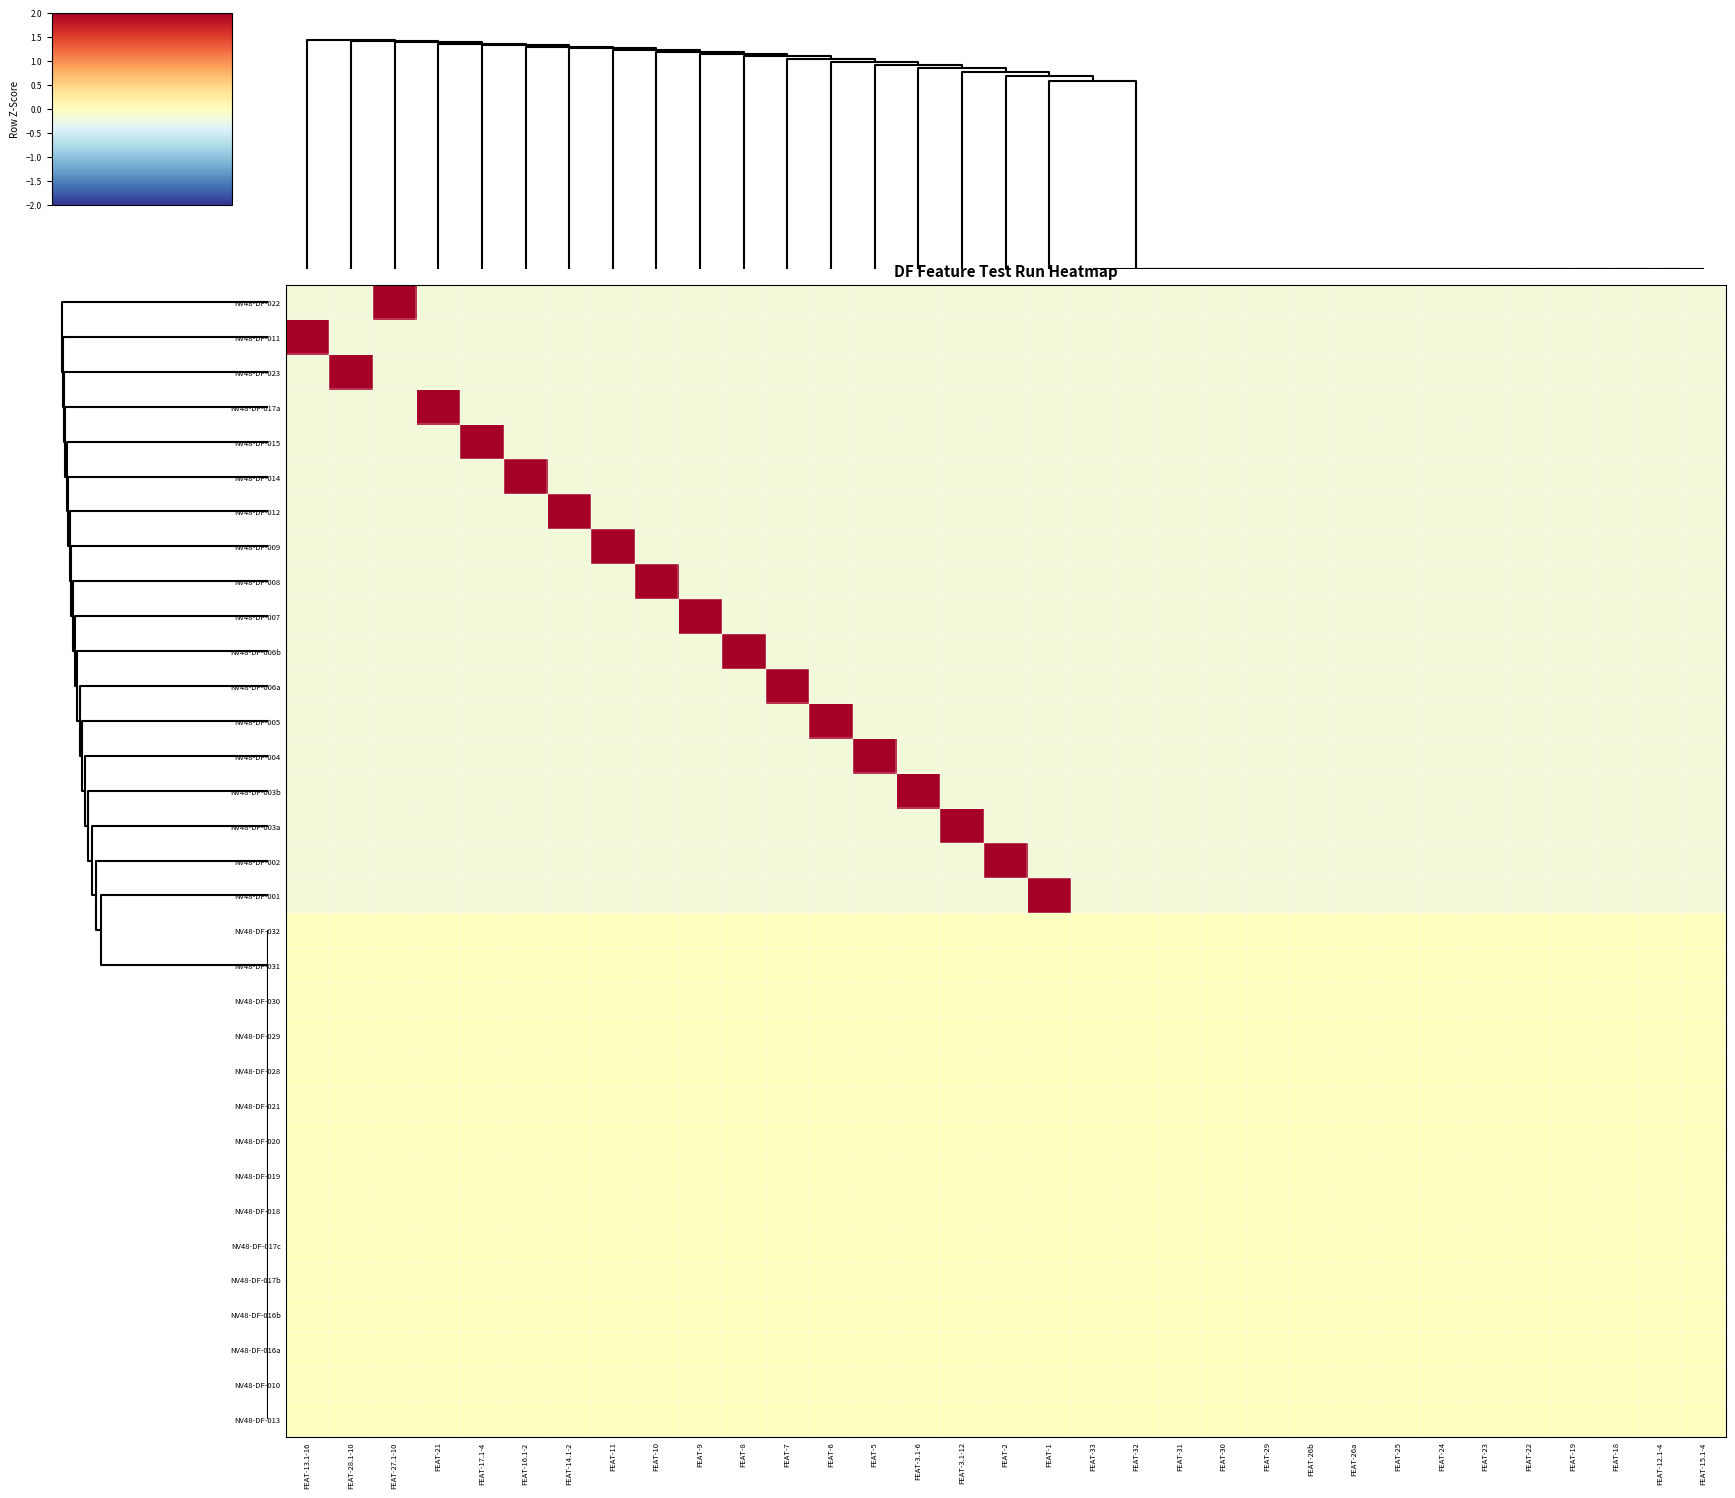

Reading right to left, what are all the values shown in this chart?

NV48-DF-022: FEAT-15.1-4=-0.2	FEAT-12.1-4=-0.2	FEAT-18=-0.2	FEAT-19=-0.2	FEAT-22=-0.2	FEAT-23=-0.2	FEAT-24=-0.2	FEAT-25=-0.2	FEAT-26a=-0.2	FEAT-26b=-0.2	FEAT-29=-0.2	FEAT-30=-0.2	FEAT-31=-0.2	FEAT-32=-0.2	FEAT-33=-0.2	FEAT-1=-0.2	FEAT-2=-0.2	FEAT-3.1-12=-0.2	FEAT-3.1-6=-0.2	FEAT-5=-0.2	FEAT-6=-0.2	FEAT-7=-0.2	FEAT-8=-0.2	FEAT-9=-0.2	FEAT-10=-0.2	FEAT-11=-0.2	FEAT-14.1-2=-0.2	FEAT-16.1-2=-0.2	FEAT-17.1-4=-0.2	FEAT-21=-0.2	FEAT-27.1-10=5.7	FEAT-28.1-10=-0.2	FEAT-13.1-16=-0.2
NV48-DF-011: FEAT-15.1-4=-0.2	FEAT-12.1-4=-0.2	FEAT-18=-0.2	FEAT-19=-0.2	FEAT-22=-0.2	FEAT-23=-0.2	FEAT-24=-0.2	FEAT-25=-0.2	FEAT-26a=-0.2	FEAT-26b=-0.2	FEAT-29=-0.2	FEAT-30=-0.2	FEAT-31=-0.2	FEAT-32=-0.2	FEAT-33=-0.2	FEAT-1=-0.2	FEAT-2=-0.2	FEAT-3.1-12=-0.2	FEAT-3.1-6=-0.2	FEAT-5=-0.2	FEAT-6=-0.2	FEAT-7=-0.2	FEAT-8=-0.2	FEAT-9=-0.2	FEAT-10=-0.2	FEAT-11=-0.2	FEAT-14.1-2=-0.2	FEAT-16.1-2=-0.2	FEAT-17.1-4=-0.2	FEAT-21=-0.2	FEAT-27.1-10=-0.2	FEAT-28.1-10=-0.2	FEAT-13.1-16=5.7
NV48-DF-023: FEAT-15.1-4=-0.2	FEAT-12.1-4=-0.2	FEAT-18=-0.2	FEAT-19=-0.2	FEAT-22=-0.2	FEAT-23=-0.2	FEAT-24=-0.2	FEAT-25=-0.2	FEAT-26a=-0.2	FEAT-26b=-0.2	FEAT-29=-0.2	FEAT-30=-0.2	FEAT-31=-0.2	FEAT-32=-0.2	FEAT-33=-0.2	FEAT-1=-0.2	FEAT-2=-0.2	FEAT-3.1-12=-0.2	FEAT-3.1-6=-0.2	FEAT-5=-0.2	FEAT-6=-0.2	FEAT-7=-0.2	FEAT-8=-0.2	FEAT-9=-0.2	FEAT-10=-0.2	FEAT-11=-0.2	FEAT-14.1-2=-0.2	FEAT-16.1-2=-0.2	FEAT-17.1-4=-0.2	FEAT-21=-0.2	FEAT-27.1-10=-0.2	FEAT-28.1-10=5.7	FEAT-13.1-16=-0.2
NV48-DF-017a: FEAT-15.1-4=-0.2	FEAT-12.1-4=-0.2	FEAT-18=-0.2	FEAT-19=-0.2	FEAT-22=-0.2	FEAT-23=-0.2	FEAT-24=-0.2	FEAT-25=-0.2	FEAT-26a=-0.2	FEAT-26b=-0.2	FEAT-29=-0.2	FEAT-30=-0.2	FEAT-31=-0.2	FEAT-32=-0.2	FEAT-33=-0.2	FEAT-1=-0.2	FEAT-2=-0.2	FEAT-3.1-12=-0.2	FEAT-3.1-6=-0.2	FEAT-5=-0.2	FEAT-6=-0.2	FEAT-7=-0.2	FEAT-8=-0.2	FEAT-9=-0.2	FEAT-10=-0.2	FEAT-11=-0.2	FEAT-14.1-2=-0.2	FEAT-16.1-2=-0.2	FEAT-17.1-4=-0.2	FEAT-21=5.7	FEAT-27.1-10=-0.2	FEAT-28.1-10=-0.2	FEAT-13.1-16=-0.2
NV48-DF-015: FEAT-15.1-4=-0.2	FEAT-12.1-4=-0.2	FEAT-18=-0.2	FEAT-19=-0.2	FEAT-22=-0.2	FEAT-23=-0.2	FEAT-24=-0.2	FEAT-25=-0.2	FEAT-26a=-0.2	FEAT-26b=-0.2	FEAT-29=-0.2	FEAT-30=-0.2	FEAT-31=-0.2	FEAT-32=-0.2	FEAT-33=-0.2	FEAT-1=-0.2	FEAT-2=-0.2	FEAT-3.1-12=-0.2	FEAT-3.1-6=-0.2	FEAT-5=-0.2	FEAT-6=-0.2	FEAT-7=-0.2	FEAT-8=-0.2	FEAT-9=-0.2	FEAT-10=-0.2	FEAT-11=-0.2	FEAT-14.1-2=-0.2	FEAT-16.1-2=-0.2	FEAT-17.1-4=5.7	FEAT-21=-0.2	FEAT-27.1-10=-0.2	FEAT-28.1-10=-0.2	FEAT-13.1-16=-0.2
NV48-DF-014: FEAT-15.1-4=-0.2	FEAT-12.1-4=-0.2	FEAT-18=-0.2	FEAT-19=-0.2	FEAT-22=-0.2	FEAT-23=-0.2	FEAT-24=-0.2	FEAT-25=-0.2	FEAT-26a=-0.2	FEAT-26b=-0.2	FEAT-29=-0.2	FEAT-30=-0.2	FEAT-31=-0.2	FEAT-32=-0.2	FEAT-33=-0.2	FEAT-1=-0.2	FEAT-2=-0.2	FEAT-3.1-12=-0.2	FEAT-3.1-6=-0.2	FEAT-5=-0.2	FEAT-6=-0.2	FEAT-7=-0.2	FEAT-8=-0.2	FEAT-9=-0.2	FEAT-10=-0.2	FEAT-11=-0.2	FEAT-14.1-2=-0.2	FEAT-16.1-2=5.7	FEAT-17.1-4=-0.2	FEAT-21=-0.2	FEAT-27.1-10=-0.2	FEAT-28.1-10=-0.2	FEAT-13.1-16=-0.2
NV48-DF-012: FEAT-15.1-4=-0.2	FEAT-12.1-4=-0.2	FEAT-18=-0.2	FEAT-19=-0.2	FEAT-22=-0.2	FEAT-23=-0.2	FEAT-24=-0.2	FEAT-25=-0.2	FEAT-26a=-0.2	FEAT-26b=-0.2	FEAT-29=-0.2	FEAT-30=-0.2	FEAT-31=-0.2	FEAT-32=-0.2	FEAT-33=-0.2	FEAT-1=-0.2	FEAT-2=-0.2	FEAT-3.1-12=-0.2	FEAT-3.1-6=-0.2	FEAT-5=-0.2	FEAT-6=-0.2	FEAT-7=-0.2	FEAT-8=-0.2	FEAT-9=-0.2	FEAT-10=-0.2	FEAT-11=-0.2	FEAT-14.1-2=5.7	FEAT-16.1-2=-0.2	FEAT-17.1-4=-0.2	FEAT-21=-0.2	FEAT-27.1-10=-0.2	FEAT-28.1-10=-0.2	FEAT-13.1-16=-0.2
NV48-DF-009: FEAT-15.1-4=-0.2	FEAT-12.1-4=-0.2	FEAT-18=-0.2	FEAT-19=-0.2	FEAT-22=-0.2	FEAT-23=-0.2	FEAT-24=-0.2	FEAT-25=-0.2	FEAT-26a=-0.2	FEAT-26b=-0.2	FEAT-29=-0.2	FEAT-30=-0.2	FEAT-31=-0.2	FEAT-32=-0.2	FEAT-33=-0.2	FEAT-1=-0.2	FEAT-2=-0.2	FEAT-3.1-12=-0.2	FEAT-3.1-6=-0.2	FEAT-5=-0.2	FEAT-6=-0.2	FEAT-7=-0.2	FEAT-8=-0.2	FEAT-9=-0.2	FEAT-10=-0.2	FEAT-11=5.7	FEAT-14.1-2=-0.2	FEAT-16.1-2=-0.2	FEAT-17.1-4=-0.2	FEAT-21=-0.2	FEAT-27.1-10=-0.2	FEAT-28.1-10=-0.2	FEAT-13.1-16=-0.2
NV48-DF-008: FEAT-15.1-4=-0.2	FEAT-12.1-4=-0.2	FEAT-18=-0.2	FEAT-19=-0.2	FEAT-22=-0.2	FEAT-23=-0.2	FEAT-24=-0.2	FEAT-25=-0.2	FEAT-26a=-0.2	FEAT-26b=-0.2	FEAT-29=-0.2	FEAT-30=-0.2	FEAT-31=-0.2	FEAT-32=-0.2	FEAT-33=-0.2	FEAT-1=-0.2	FEAT-2=-0.2	FEAT-3.1-12=-0.2	FEAT-3.1-6=-0.2	FEAT-5=-0.2	FEAT-6=-0.2	FEAT-7=-0.2	FEAT-8=-0.2	FEAT-9=-0.2	FEAT-10=5.7	FEAT-11=-0.2	FEAT-14.1-2=-0.2	FEAT-16.1-2=-0.2	FEAT-17.1-4=-0.2	FEAT-21=-0.2	FEAT-27.1-10=-0.2	FEAT-28.1-10=-0.2	FEAT-13.1-16=-0.2
NV48-DF-007: FEAT-15.1-4=-0.2	FEAT-12.1-4=-0.2	FEAT-18=-0.2	FEAT-19=-0.2	FEAT-22=-0.2	FEAT-23=-0.2	FEAT-24=-0.2	FEAT-25=-0.2	FEAT-26a=-0.2	FEAT-26b=-0.2	FEAT-29=-0.2	FEAT-30=-0.2	FEAT-31=-0.2	FEAT-32=-0.2	FEAT-33=-0.2	FEAT-1=-0.2	FEAT-2=-0.2	FEAT-3.1-12=-0.2	FEAT-3.1-6=-0.2	FEAT-5=-0.2	FEAT-6=-0.2	FEAT-7=-0.2	FEAT-8=-0.2	FEAT-9=5.7	FEAT-10=-0.2	FEAT-11=-0.2	FEAT-14.1-2=-0.2	FEAT-16.1-2=-0.2	FEAT-17.1-4=-0.2	FEAT-21=-0.2	FEAT-27.1-10=-0.2	FEAT-28.1-10=-0.2	FEAT-13.1-16=-0.2
NV48-DF-006b: FEAT-15.1-4=-0.2	FEAT-12.1-4=-0.2	FEAT-18=-0.2	FEAT-19=-0.2	FEAT-22=-0.2	FEAT-23=-0.2	FEAT-24=-0.2	FEAT-25=-0.2	FEAT-26a=-0.2	FEAT-26b=-0.2	FEAT-29=-0.2	FEAT-30=-0.2	FEAT-31=-0.2	FEAT-32=-0.2	FEAT-33=-0.2	FEAT-1=-0.2	FEAT-2=-0.2	FEAT-3.1-12=-0.2	FEAT-3.1-6=-0.2	FEAT-5=-0.2	FEAT-6=-0.2	FEAT-7=-0.2	FEAT-8=5.7	FEAT-9=-0.2	FEAT-10=-0.2	FEAT-11=-0.2	FEAT-14.1-2=-0.2	FEAT-16.1-2=-0.2	FEAT-17.1-4=-0.2	FEAT-21=-0.2	FEAT-27.1-10=-0.2	FEAT-28.1-10=-0.2	FEAT-13.1-16=-0.2
NV48-DF-006a: FEAT-15.1-4=-0.2	FEAT-12.1-4=-0.2	FEAT-18=-0.2	FEAT-19=-0.2	FEAT-22=-0.2	FEAT-23=-0.2	FEAT-24=-0.2	FEAT-25=-0.2	FEAT-26a=-0.2	FEAT-26b=-0.2	FEAT-29=-0.2	FEAT-30=-0.2	FEAT-31=-0.2	FEAT-32=-0.2	FEAT-33=-0.2	FEAT-1=-0.2	FEAT-2=-0.2	FEAT-3.1-12=-0.2	FEAT-3.1-6=-0.2	FEAT-5=-0.2	FEAT-6=-0.2	FEAT-7=5.7	FEAT-8=-0.2	FEAT-9=-0.2	FEAT-10=-0.2	FEAT-11=-0.2	FEAT-14.1-2=-0.2	FEAT-16.1-2=-0.2	FEAT-17.1-4=-0.2	FEAT-21=-0.2	FEAT-27.1-10=-0.2	FEAT-28.1-10=-0.2	FEAT-13.1-16=-0.2
NV48-DF-005: FEAT-15.1-4=-0.2	FEAT-12.1-4=-0.2	FEAT-18=-0.2	FEAT-19=-0.2	FEAT-22=-0.2	FEAT-23=-0.2	FEAT-24=-0.2	FEAT-25=-0.2	FEAT-26a=-0.2	FEAT-26b=-0.2	FEAT-29=-0.2	FEAT-30=-0.2	FEAT-31=-0.2	FEAT-32=-0.2	FEAT-33=-0.2	FEAT-1=-0.2	FEAT-2=-0.2	FEAT-3.1-12=-0.2	FEAT-3.1-6=-0.2	FEAT-5=-0.2	FEAT-6=5.7	FEAT-7=-0.2	FEAT-8=-0.2	FEAT-9=-0.2	FEAT-10=-0.2	FEAT-11=-0.2	FEAT-14.1-2=-0.2	FEAT-16.1-2=-0.2	FEAT-17.1-4=-0.2	FEAT-21=-0.2	FEAT-27.1-10=-0.2	FEAT-28.1-10=-0.2	FEAT-13.1-16=-0.2
NV48-DF-004: FEAT-15.1-4=-0.2	FEAT-12.1-4=-0.2	FEAT-18=-0.2	FEAT-19=-0.2	FEAT-22=-0.2	FEAT-23=-0.2	FEAT-24=-0.2	FEAT-25=-0.2	FEAT-26a=-0.2	FEAT-26b=-0.2	FEAT-29=-0.2	FEAT-30=-0.2	FEAT-31=-0.2	FEAT-32=-0.2	FEAT-33=-0.2	FEAT-1=-0.2	FEAT-2=-0.2	FEAT-3.1-12=-0.2	FEAT-3.1-6=-0.2	FEAT-5=5.7	FEAT-6=-0.2	FEAT-7=-0.2	FEAT-8=-0.2	FEAT-9=-0.2	FEAT-10=-0.2	FEAT-11=-0.2	FEAT-14.1-2=-0.2	FEAT-16.1-2=-0.2	FEAT-17.1-4=-0.2	FEAT-21=-0.2	FEAT-27.1-10=-0.2	FEAT-28.1-10=-0.2	FEAT-13.1-16=-0.2
NV48-DF-003b: FEAT-15.1-4=-0.2	FEAT-12.1-4=-0.2	FEAT-18=-0.2	FEAT-19=-0.2	FEAT-22=-0.2	FEAT-23=-0.2	FEAT-24=-0.2	FEAT-25=-0.2	FEAT-26a=-0.2	FEAT-26b=-0.2	FEAT-29=-0.2	FEAT-30=-0.2	FEAT-31=-0.2	FEAT-32=-0.2	FEAT-33=-0.2	FEAT-1=-0.2	FEAT-2=-0.2	FEAT-3.1-12=-0.2	FEAT-3.1-6=5.7	FEAT-5=-0.2	FEAT-6=-0.2	FEAT-7=-0.2	FEAT-8=-0.2	FEAT-9=-0.2	FEAT-10=-0.2	FEAT-11=-0.2	FEAT-14.1-2=-0.2	FEAT-16.1-2=-0.2	FEAT-17.1-4=-0.2	FEAT-21=-0.2	FEAT-27.1-10=-0.2	FEAT-28.1-10=-0.2	FEAT-13.1-16=-0.2
NV48-DF-003a: FEAT-15.1-4=-0.2	FEAT-12.1-4=-0.2	FEAT-18=-0.2	FEAT-19=-0.2	FEAT-22=-0.2	FEAT-23=-0.2	FEAT-24=-0.2	FEAT-25=-0.2	FEAT-26a=-0.2	FEAT-26b=-0.2	FEAT-29=-0.2	FEAT-30=-0.2	FEAT-31=-0.2	FEAT-32=-0.2	FEAT-33=-0.2	FEAT-1=-0.2	FEAT-2=-0.2	FEAT-3.1-12=5.7	FEAT-3.1-6=-0.2	FEAT-5=-0.2	FEAT-6=-0.2	FEAT-7=-0.2	FEAT-8=-0.2	FEAT-9=-0.2	FEAT-10=-0.2	FEAT-11=-0.2	FEAT-14.1-2=-0.2	FEAT-16.1-2=-0.2	FEAT-17.1-4=-0.2	FEAT-21=-0.2	FEAT-27.1-10=-0.2	FEAT-28.1-10=-0.2	FEAT-13.1-16=-0.2
NV48-DF-002: FEAT-15.1-4=-0.2	FEAT-12.1-4=-0.2	FEAT-18=-0.2	FEAT-19=-0.2	FEAT-22=-0.2	FEAT-23=-0.2	FEAT-24=-0.2	FEAT-25=-0.2	FEAT-26a=-0.2	FEAT-26b=-0.2	FEAT-29=-0.2	FEAT-30=-0.2	FEAT-31=-0.2	FEAT-32=-0.2	FEAT-33=-0.2	FEAT-1=-0.2	FEAT-2=5.7	FEAT-3.1-12=-0.2	FEAT-3.1-6=-0.2	FEAT-5=-0.2	FEAT-6=-0.2	FEAT-7=-0.2	FEAT-8=-0.2	FEAT-9=-0.2	FEAT-10=-0.2	FEAT-11=-0.2	FEAT-14.1-2=-0.2	FEAT-16.1-2=-0.2	FEAT-17.1-4=-0.2	FEAT-21=-0.2	FEAT-27.1-10=-0.2	FEAT-28.1-10=-0.2	FEAT-13.1-16=-0.2
NV48-DF-001: FEAT-15.1-4=-0.2	FEAT-12.1-4=-0.2	FEAT-18=-0.2	FEAT-19=-0.2	FEAT-22=-0.2	FEAT-23=-0.2	FEAT-24=-0.2	FEAT-25=-0.2	FEAT-26a=-0.2	FEAT-26b=-0.2	FEAT-29=-0.2	FEAT-30=-0.2	FEAT-31=-0.2	FEAT-32=-0.2	FEAT-33=-0.2	FEAT-1=5.7	FEAT-2=-0.2	FEAT-3.1-12=-0.2	FEAT-3.1-6=-0.2	FEAT-5=-0.2	FEAT-6=-0.2	FEAT-7=-0.2	FEAT-8=-0.2	FEAT-9=-0.2	FEAT-10=-0.2	FEAT-11=-0.2	FEAT-14.1-2=-0.2	FEAT-16.1-2=-0.2	FEAT-17.1-4=-0.2	FEAT-21=-0.2	FEAT-27.1-10=-0.2	FEAT-28.1-10=-0.2	FEAT-13.1-16=-0.2
NV48-DF-032: FEAT-15.1-4=0.0	FEAT-12.1-4=0.0	FEAT-18=0.0	FEAT-19=0.0	FEAT-22=0.0	FEAT-23=0.0	FEAT-24=0.0	FEAT-25=0.0	FEAT-26a=0.0	FEAT-26b=0.0	FEAT-29=0.0	FEAT-30=0.0	FEAT-31=0.0	FEAT-32=0.0	FEAT-33=0.0	FEAT-1=0.0	FEAT-2=0.0	FEAT-3.1-12=0.0	FEAT-3.1-6=0.0	FEAT-5=0.0	FEAT-6=0.0	FEAT-7=0.0	FEAT-8=0.0	FEAT-9=0.0	FEAT-10=0.0	FEAT-11=0.0	FEAT-14.1-2=0.0	FEAT-16.1-2=0.0	FEAT-17.1-4=0.0	FEAT-21=0.0	FEAT-27.1-10=0.0	FEAT-28.1-10=0.0	FEAT-13.1-16=0.0
NV48-DF-031: FEAT-15.1-4=0.0	FEAT-12.1-4=0.0	FEAT-18=0.0	FEAT-19=0.0	FEAT-22=0.0	FEAT-23=0.0	FEAT-24=0.0	FEAT-25=0.0	FEAT-26a=0.0	FEAT-26b=0.0	FEAT-29=0.0	FEAT-30=0.0	FEAT-31=0.0	FEAT-32=0.0	FEAT-33=0.0	FEAT-1=0.0	FEAT-2=0.0	FEAT-3.1-12=0.0	FEAT-3.1-6=0.0	FEAT-5=0.0	FEAT-6=0.0	FEAT-7=0.0	FEAT-8=0.0	FEAT-9=0.0	FEAT-10=0.0	FEAT-11=0.0	FEAT-14.1-2=0.0	FEAT-16.1-2=0.0	FEAT-17.1-4=0.0	FEAT-21=0.0	FEAT-27.1-10=0.0	FEAT-28.1-10=0.0	FEAT-13.1-16=0.0
NV48-DF-030: FEAT-15.1-4=0.0	FEAT-12.1-4=0.0	FEAT-18=0.0	FEAT-19=0.0	FEAT-22=0.0	FEAT-23=0.0	FEAT-24=0.0	FEAT-25=0.0	FEAT-26a=0.0	FEAT-26b=0.0	FEAT-29=0.0	FEAT-30=0.0	FEAT-31=0.0	FEAT-32=0.0	FEAT-33=0.0	FEAT-1=0.0	FEAT-2=0.0	FEAT-3.1-12=0.0	FEAT-3.1-6=0.0	FEAT-5=0.0	FEAT-6=0.0	FEAT-7=0.0	FEAT-8=0.0	FEAT-9=0.0	FEAT-10=0.0	FEAT-11=0.0	FEAT-14.1-2=0.0	FEAT-16.1-2=0.0	FEAT-17.1-4=0.0	FEAT-21=0.0	FEAT-27.1-10=0.0	FEAT-28.1-10=0.0	FEAT-13.1-16=0.0
NV48-DF-029: FEAT-15.1-4=0.0	FEAT-12.1-4=0.0	FEAT-18=0.0	FEAT-19=0.0	FEAT-22=0.0	FEAT-23=0.0	FEAT-24=0.0	FEAT-25=0.0	FEAT-26a=0.0	FEAT-26b=0.0	FEAT-29=0.0	FEAT-30=0.0	FEAT-31=0.0	FEAT-32=0.0	FEAT-33=0.0	FEAT-1=0.0	FEAT-2=0.0	FEAT-3.1-12=0.0	FEAT-3.1-6=0.0	FEAT-5=0.0	FEAT-6=0.0	FEAT-7=0.0	FEAT-8=0.0	FEAT-9=0.0	FEAT-10=0.0	FEAT-11=0.0	FEAT-14.1-2=0.0	FEAT-16.1-2=0.0	FEAT-17.1-4=0.0	FEAT-21=0.0	FEAT-27.1-10=0.0	FEAT-28.1-10=0.0	FEAT-13.1-16=0.0
NV48-DF-028: FEAT-15.1-4=0.0	FEAT-12.1-4=0.0	FEAT-18=0.0	FEAT-19=0.0	FEAT-22=0.0	FEAT-23=0.0	FEAT-24=0.0	FEAT-25=0.0	FEAT-26a=0.0	FEAT-26b=0.0	FEAT-29=0.0	FEAT-30=0.0	FEAT-31=0.0	FEAT-32=0.0	FEAT-33=0.0	FEAT-1=0.0	FEAT-2=0.0	FEAT-3.1-12=0.0	FEAT-3.1-6=0.0	FEAT-5=0.0	FEAT-6=0.0	FEAT-7=0.0	FEAT-8=0.0	FEAT-9=0.0	FEAT-10=0.0	FEAT-11=0.0	FEAT-14.1-2=0.0	FEAT-16.1-2=0.0	FEAT-17.1-4=0.0	FEAT-21=0.0	FEAT-27.1-10=0.0	FEAT-28.1-10=0.0	FEAT-13.1-16=0.0
NV48-DF-021: FEAT-15.1-4=0.0	FEAT-12.1-4=0.0	FEAT-18=0.0	FEAT-19=0.0	FEAT-22=0.0	FEAT-23=0.0	FEAT-24=0.0	FEAT-25=0.0	FEAT-26a=0.0	FEAT-26b=0.0	FEAT-29=0.0	FEAT-30=0.0	FEAT-31=0.0	FEAT-32=0.0	FEAT-33=0.0	FEAT-1=0.0	FEAT-2=0.0	FEAT-3.1-12=0.0	FEAT-3.1-6=0.0	FEAT-5=0.0	FEAT-6=0.0	FEAT-7=0.0	FEAT-8=0.0	FEAT-9=0.0	FEAT-10=0.0	FEAT-11=0.0	FEAT-14.1-2=0.0	FEAT-16.1-2=0.0	FEAT-17.1-4=0.0	FEAT-21=0.0	FEAT-27.1-10=0.0	FEAT-28.1-10=0.0	FEAT-13.1-16=0.0
NV48-DF-020: FEAT-15.1-4=0.0	FEAT-12.1-4=0.0	FEAT-18=0.0	FEAT-19=0.0	FEAT-22=0.0	FEAT-23=0.0	FEAT-24=0.0	FEAT-25=0.0	FEAT-26a=0.0	FEAT-26b=0.0	FEAT-29=0.0	FEAT-30=0.0	FEAT-31=0.0	FEAT-32=0.0	FEAT-33=0.0	FEAT-1=0.0	FEAT-2=0.0	FEAT-3.1-12=0.0	FEAT-3.1-6=0.0	FEAT-5=0.0	FEAT-6=0.0	FEAT-7=0.0	FEAT-8=0.0	FEAT-9=0.0	FEAT-10=0.0	FEAT-11=0.0	FEAT-14.1-2=0.0	FEAT-16.1-2=0.0	FEAT-17.1-4=0.0	FEAT-21=0.0	FEAT-27.1-10=0.0	FEAT-28.1-10=0.0	FEAT-13.1-16=0.0
NV48-DF-019: FEAT-15.1-4=0.0	FEAT-12.1-4=0.0	FEAT-18=0.0	FEAT-19=0.0	FEAT-22=0.0	FEAT-23=0.0	FEAT-24=0.0	FEAT-25=0.0	FEAT-26a=0.0	FEAT-26b=0.0	FEAT-29=0.0	FEAT-30=0.0	FEAT-31=0.0	FEAT-32=0.0	FEAT-33=0.0	FEAT-1=0.0	FEAT-2=0.0	FEAT-3.1-12=0.0	FEAT-3.1-6=0.0	FEAT-5=0.0	FEAT-6=0.0	FEAT-7=0.0	FEAT-8=0.0	FEAT-9=0.0	FEAT-10=0.0	FEAT-11=0.0	FEAT-14.1-2=0.0	FEAT-16.1-2=0.0	FEAT-17.1-4=0.0	FEAT-21=0.0	FEAT-27.1-10=0.0	FEAT-28.1-10=0.0	FEAT-13.1-16=0.0
NV48-DF-018: FEAT-15.1-4=0.0	FEAT-12.1-4=0.0	FEAT-18=0.0	FEAT-19=0.0	FEAT-22=0.0	FEAT-23=0.0	FEAT-24=0.0	FEAT-25=0.0	FEAT-26a=0.0	FEAT-26b=0.0	FEAT-29=0.0	FEAT-30=0.0	FEAT-31=0.0	FEAT-32=0.0	FEAT-33=0.0	FEAT-1=0.0	FEAT-2=0.0	FEAT-3.1-12=0.0	FEAT-3.1-6=0.0	FEAT-5=0.0	FEAT-6=0.0	FEAT-7=0.0	FEAT-8=0.0	FEAT-9=0.0	FEAT-10=0.0	FEAT-11=0.0	FEAT-14.1-2=0.0	FEAT-16.1-2=0.0	FEAT-17.1-4=0.0	FEAT-21=0.0	FEAT-27.1-10=0.0	FEAT-28.1-10=0.0	FEAT-13.1-16=0.0
NV48-DF-017c: FEAT-15.1-4=0.0	FEAT-12.1-4=0.0	FEAT-18=0.0	FEAT-19=0.0	FEAT-22=0.0	FEAT-23=0.0	FEAT-24=0.0	FEAT-25=0.0	FEAT-26a=0.0	FEAT-26b=0.0	FEAT-29=0.0	FEAT-30=0.0	FEAT-31=0.0	FEAT-32=0.0	FEAT-33=0.0	FEAT-1=0.0	FEAT-2=0.0	FEAT-3.1-12=0.0	FEAT-3.1-6=0.0	FEAT-5=0.0	FEAT-6=0.0	FEAT-7=0.0	FEAT-8=0.0	FEAT-9=0.0	FEAT-10=0.0	FEAT-11=0.0	FEAT-14.1-2=0.0	FEAT-16.1-2=0.0	FEAT-17.1-4=0.0	FEAT-21=0.0	FEAT-27.1-10=0.0	FEAT-28.1-10=0.0	FEAT-13.1-16=0.0
NV48-DF-017b: FEAT-15.1-4=0.0	FEAT-12.1-4=0.0	FEAT-18=0.0	FEAT-19=0.0	FEAT-22=0.0	FEAT-23=0.0	FEAT-24=0.0	FEAT-25=0.0	FEAT-26a=0.0	FEAT-26b=0.0	FEAT-29=0.0	FEAT-30=0.0	FEAT-31=0.0	FEAT-32=0.0	FEAT-33=0.0	FEAT-1=0.0	FEAT-2=0.0	FEAT-3.1-12=0.0	FEAT-3.1-6=0.0	FEAT-5=0.0	FEAT-6=0.0	FEAT-7=0.0	FEAT-8=0.0	FEAT-9=0.0	FEAT-10=0.0	FEAT-11=0.0	FEAT-14.1-2=0.0	FEAT-16.1-2=0.0	FEAT-17.1-4=0.0	FEAT-21=0.0	FEAT-27.1-10=0.0	FEAT-28.1-10=0.0	FEAT-13.1-16=0.0
NV48-DF-016b: FEAT-15.1-4=0.0	FEAT-12.1-4=0.0	FEAT-18=0.0	FEAT-19=0.0	FEAT-22=0.0	FEAT-23=0.0	FEAT-24=0.0	FEAT-25=0.0	FEAT-26a=0.0	FEAT-26b=0.0	FEAT-29=0.0	FEAT-30=0.0	FEAT-31=0.0	FEAT-32=0.0	FEAT-33=0.0	FEAT-1=0.0	FEAT-2=0.0	FEAT-3.1-12=0.0	FEAT-3.1-6=0.0	FEAT-5=0.0	FEAT-6=0.0	FEAT-7=0.0	FEAT-8=0.0	FEAT-9=0.0	FEAT-10=0.0	FEAT-11=0.0	FEAT-14.1-2=0.0	FEAT-16.1-2=0.0	FEAT-17.1-4=0.0	FEAT-21=0.0	FEAT-27.1-10=0.0	FEAT-28.1-10=0.0	FEAT-13.1-16=0.0
NV48-DF-016a: FEAT-15.1-4=0.0	FEAT-12.1-4=0.0	FEAT-18=0.0	FEAT-19=0.0	FEAT-22=0.0	FEAT-23=0.0	FEAT-24=0.0	FEAT-25=0.0	FEAT-26a=0.0	FEAT-26b=0.0	FEAT-29=0.0	FEAT-30=0.0	FEAT-31=0.0	FEAT-32=0.0	FEAT-33=0.0	FEAT-1=0.0	FEAT-2=0.0	FEAT-3.1-12=0.0	FEAT-3.1-6=0.0	FEAT-5=0.0	FEAT-6=0.0	FEAT-7=0.0	FEAT-8=0.0	FEAT-9=0.0	FEAT-10=0.0	FEAT-11=0.0	FEAT-14.1-2=0.0	FEAT-16.1-2=0.0	FEAT-17.1-4=0.0	FEAT-21=0.0	FEAT-27.1-10=0.0	FEAT-28.1-10=0.0	FEAT-13.1-16=0.0
NV48-DF-010: FEAT-15.1-4=0.0	FEAT-12.1-4=0.0	FEAT-18=0.0	FEAT-19=0.0	FEAT-22=0.0	FEAT-23=0.0	FEAT-24=0.0	FEAT-25=0.0	FEAT-26a=0.0	FEAT-26b=0.0	FEAT-29=0.0	FEAT-30=0.0	FEAT-31=0.0	FEAT-32=0.0	FEAT-33=0.0	FEAT-1=0.0	FEAT-2=0.0	FEAT-3.1-12=0.0	FEAT-3.1-6=0.0	FEAT-5=0.0	FEAT-6=0.0	FEAT-7=0.0	FEAT-8=0.0	FEAT-9=0.0	FEAT-10=0.0	FEAT-11=0.0	FEAT-14.1-2=0.0	FEAT-16.1-2=0.0	FEAT-17.1-4=0.0	FEAT-21=0.0	FEAT-27.1-10=0.0	FEAT-28.1-10=0.0	FEAT-13.1-16=0.0
NV48-DF-013: FEAT-15.1-4=0.0	FEAT-12.1-4=0.0	FEAT-18=0.0	FEAT-19=0.0	FEAT-22=0.0	FEAT-23=0.0	FEAT-24=0.0	FEAT-25=0.0	FEAT-26a=0.0	FEAT-26b=0.0	FEAT-29=0.0	FEAT-30=0.0	FEAT-31=0.0	FEAT-32=0.0	FEAT-33=0.0	FEAT-1=0.0	FEAT-2=0.0	FEAT-3.1-12=0.0	FEAT-3.1-6=0.0	FEAT-5=0.0	FEAT-6=0.0	FEAT-7=0.0	FEAT-8=0.0	FEAT-9=0.0	FEAT-10=0.0	FEAT-11=0.0	FEAT-14.1-2=0.0	FEAT-16.1-2=0.0	FEAT-17.1-4=0.0	FEAT-21=0.0	FEAT-27.1-10=0.0	FEAT-28.1-10=0.0	FEAT-13.1-16=0.0